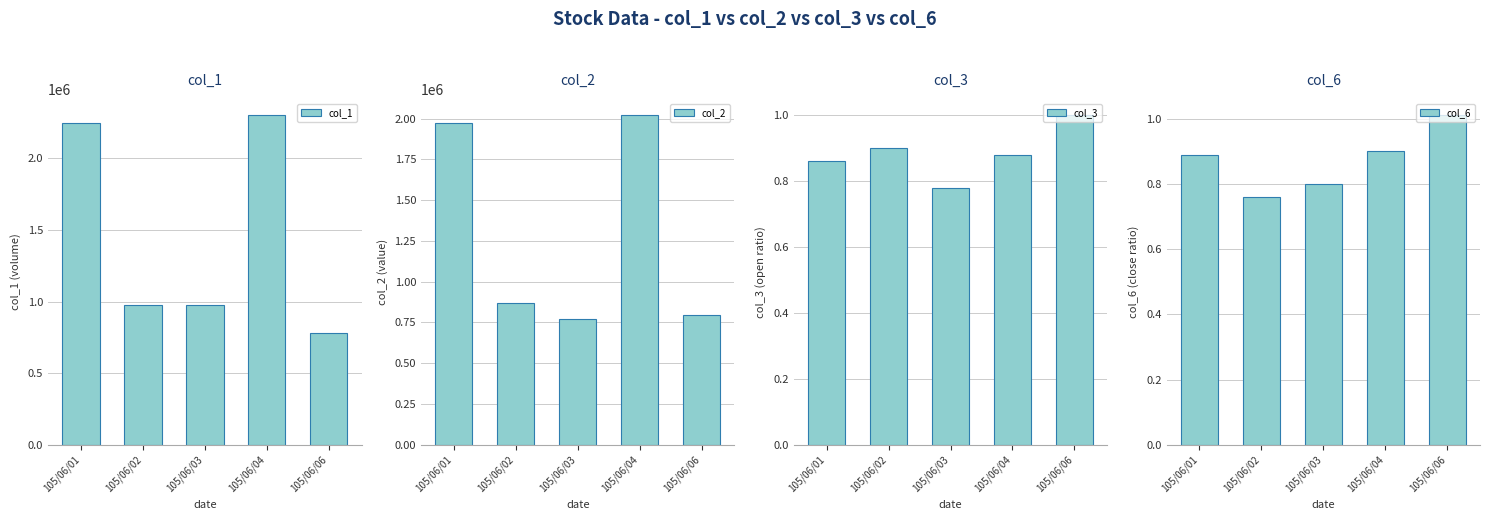

Are the bars grouped side by side (vs. stacked)?

Yes